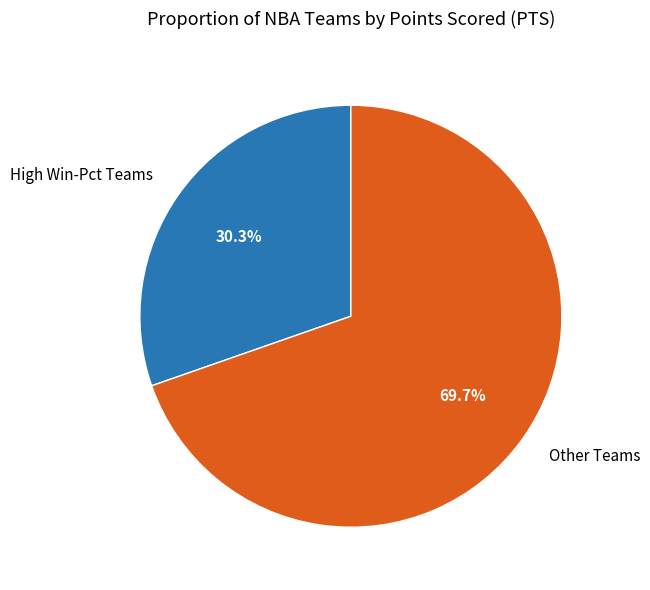

Does any single category account for the majority?

Yes